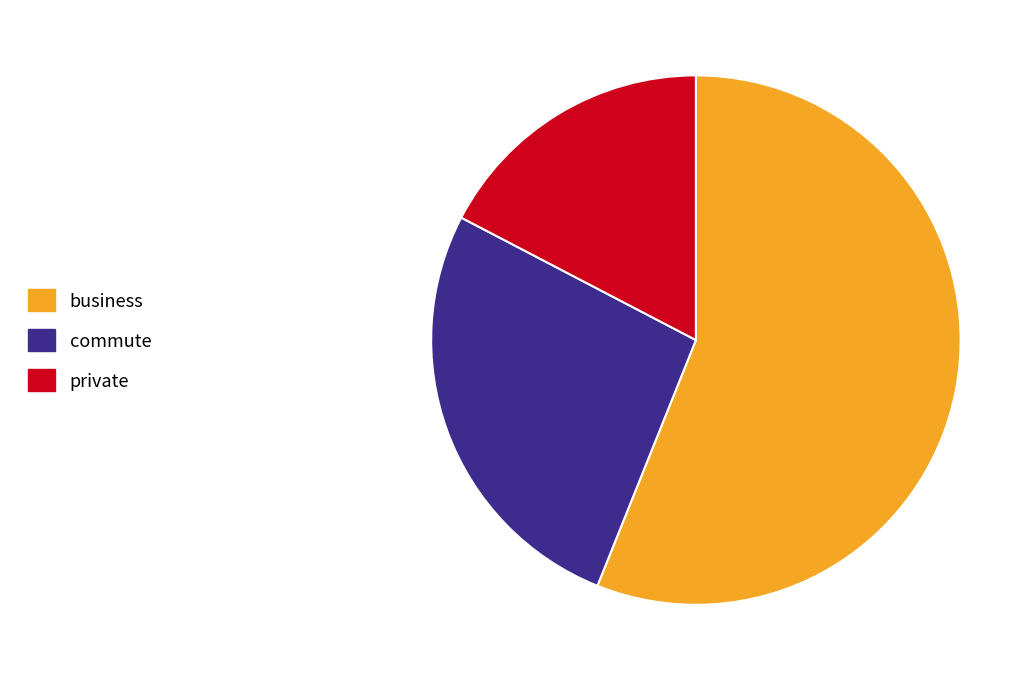

The private slice represents 8% of the pie. True or false?

False